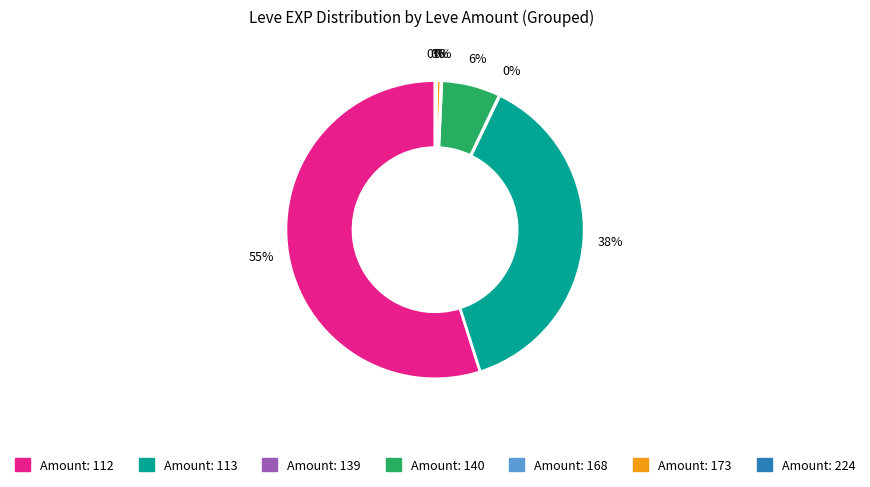

To the nearest percent, what is the average slice percentage?

14%